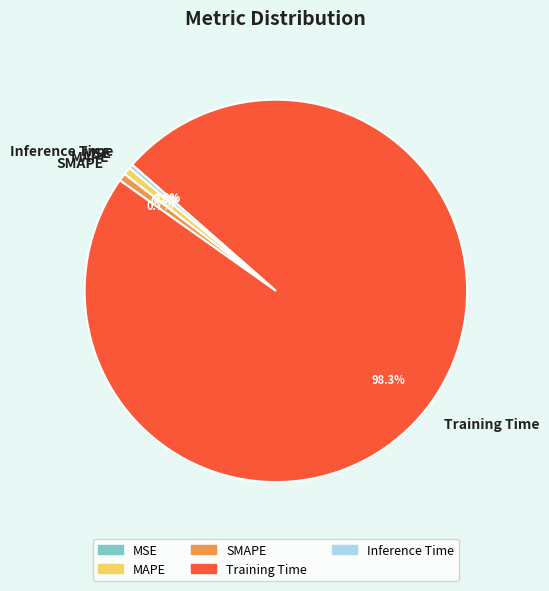

Which category has the biggest portion of the pie?

Training Time